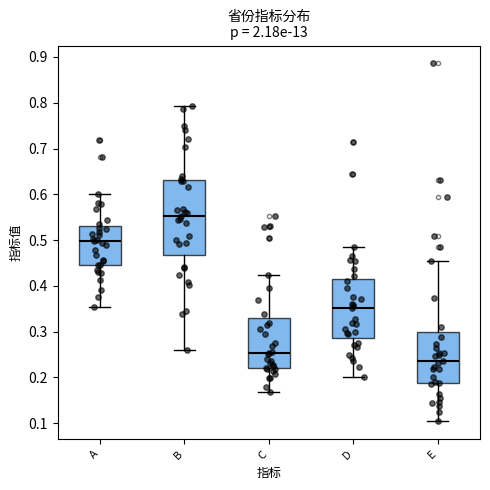

Where does the lower whisker of the box for E end on the y-axis? The values are not printed on the chart, so give them approximately, as read against the axis.

0.10